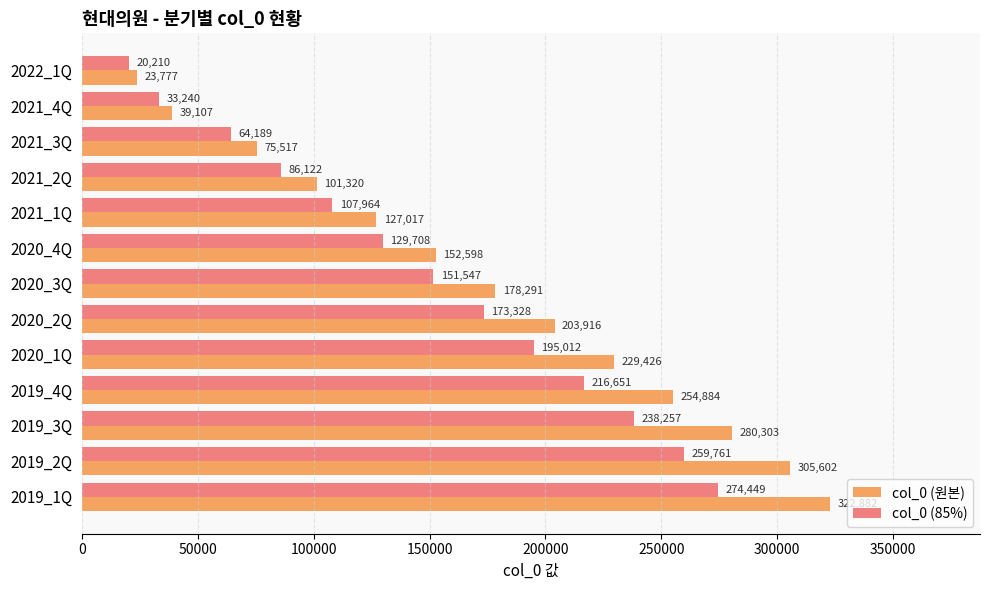

At which label does col_0 (85%) reach its minimum?

2022_1Q